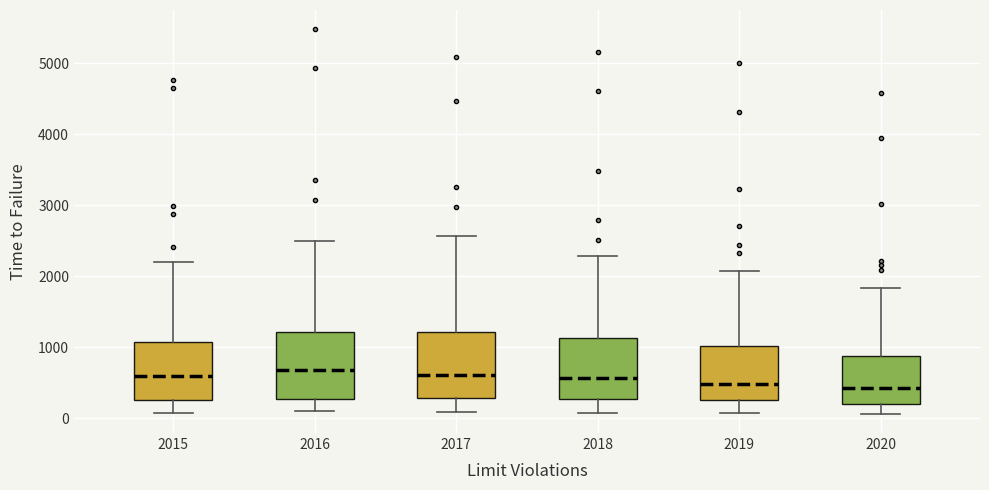

Reading left to right, transcribe this box plot: for each box, give where its median line is, the range the box spans, and where its two whiskers end, as read against the y-axis. The values are not printed on the chart, so give them approximately, as read against the axis.

2015: median 600, box 300 to 1100, whiskers 100 to 2200
2016: median 700, box 300 to 1200, whiskers 100 to 2500
2017: median 600, box 300 to 1200, whiskers 100 to 2600
2018: median 600, box 300 to 1100, whiskers 100 to 2300
2019: median 500, box 300 to 1000, whiskers 100 to 2100
2020: median 400, box 200 to 900, whiskers 100 to 1800